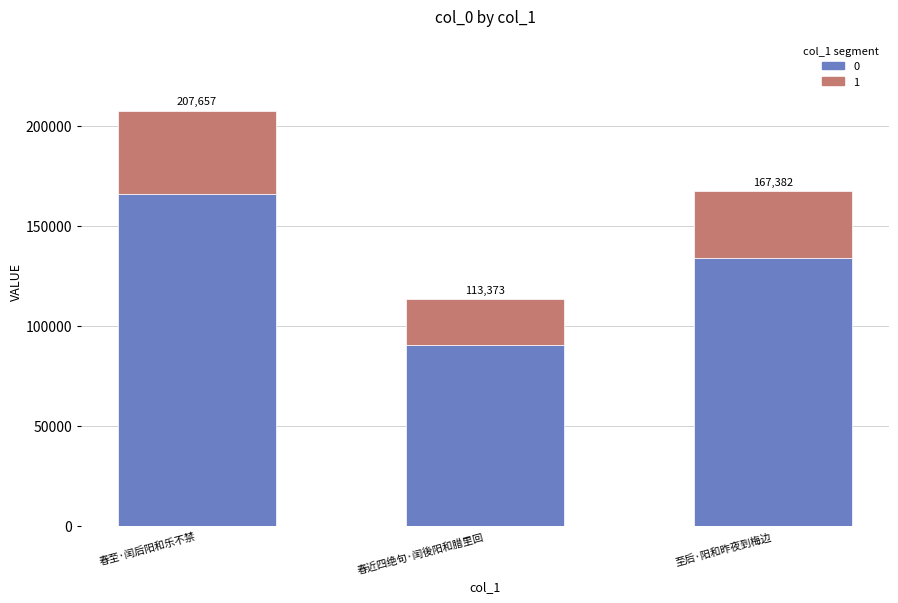

Does the chart contain stacked bars?

Yes